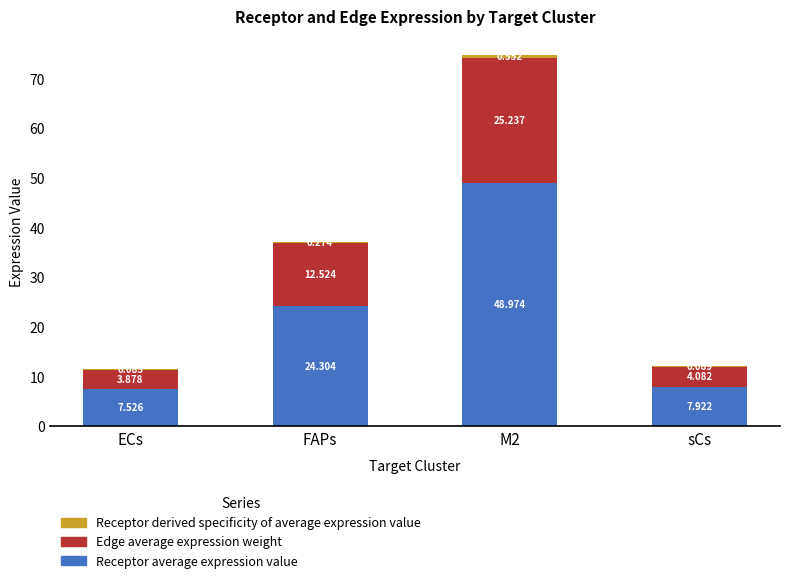

Between ECs and FAPs, which series saw the biggest shift?

Receptor average expression value